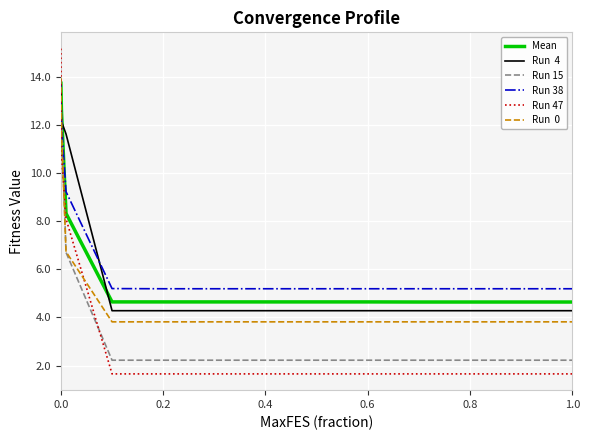

What is the minimum value shown in the chart?

1.7